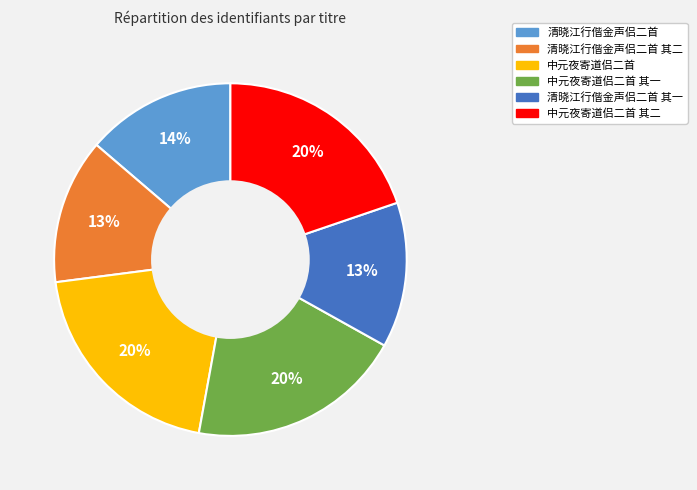

To the nearest percent, what is the average slice percentage?

17%